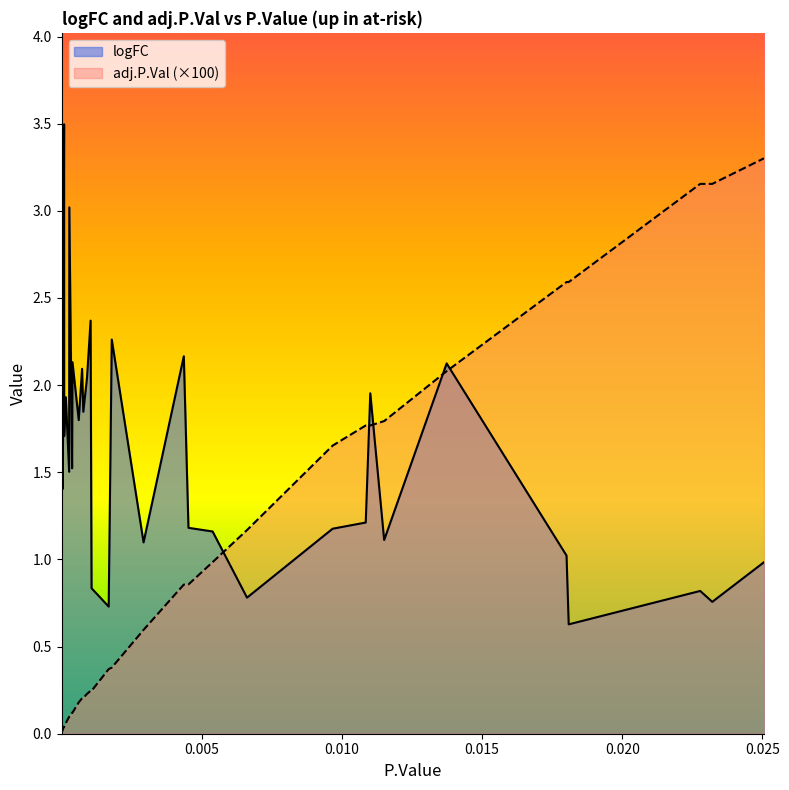

Reading left to right, transcribe all the data shown in this chart.

logFC: 2.7	3.4	2.6	2.0	2.4	2.6	3.0	1.5	1.4	1.9	3.5	1.7	1.9	1.5	3.0	1.5	2.1	1.8	2.1	1.8	2.0	2.4	0.8	0.7	2.3	1.1	2.2	1.2	1.2	0.8	1.2	1.2	2.0	1.1	2.1	1.0	0.6	0.8	0.8	1.0
adj.P.Val: 0.0	0.0	0.0	0.0	0.0	0.0	0.0	0.0	0.0	0.0	0.0	0.0	0.1	0.1	0.1	0.1	0.1	0.2	0.2	0.2	0.2	0.2	0.2	0.4	0.4	0.6	0.9	0.9	1.0	1.2	1.7	1.8	1.8	1.8	2.1	2.6	2.6	3.2	3.2	3.3